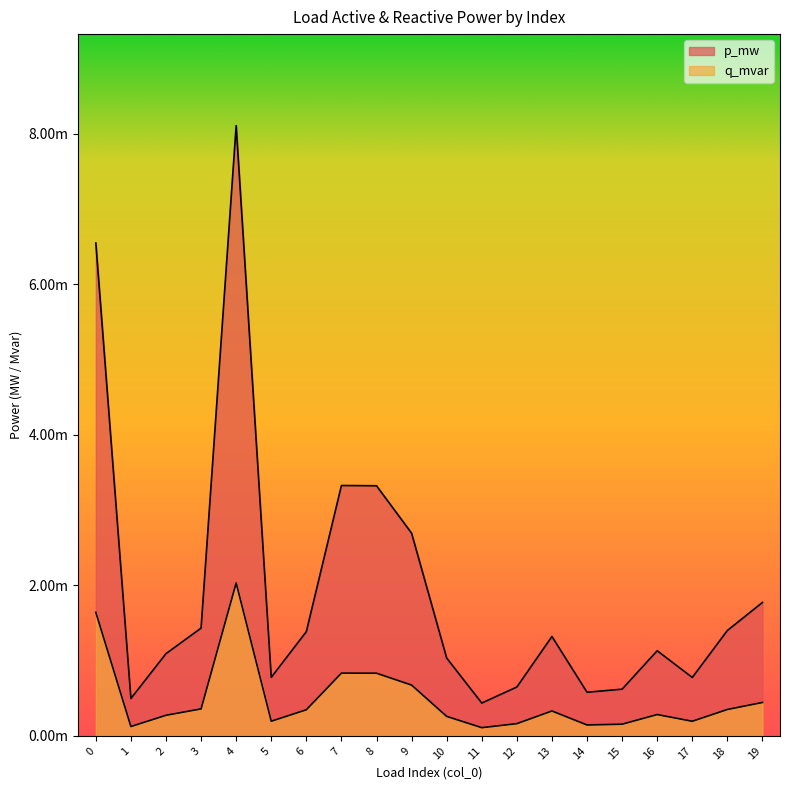

How many categories are shown in the chart?

20